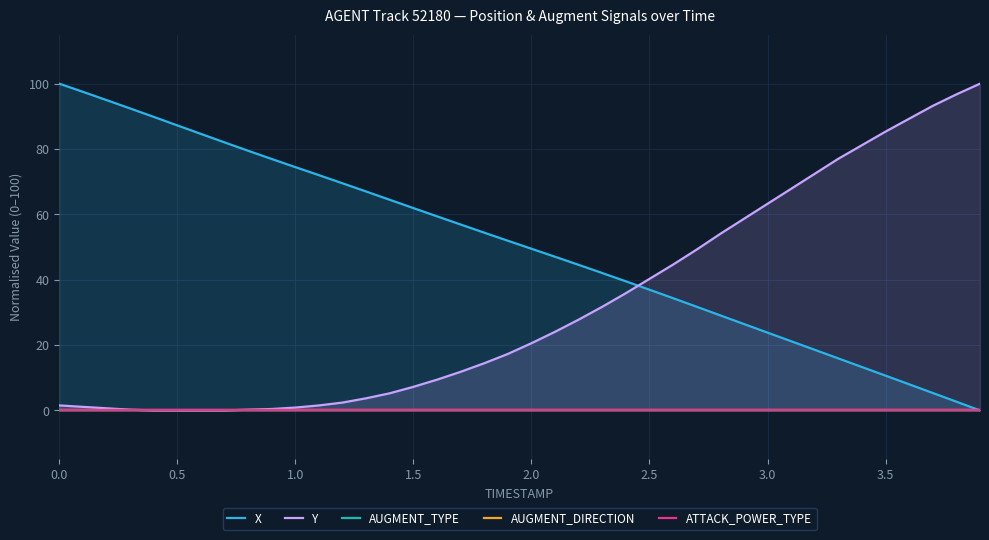

Reading left to right, what are all the values shown in this chart?

X: 100.0	97.5	95.0	92.4	89.8	87.2	84.6	82.0	79.5	76.9	74.5	72.0	69.5	67.0	64.5	61.9	59.4	56.9	54.4	51.9	49.5	47.0	44.5	42.0	39.5	36.9	34.4	31.7	29.1	26.4	23.8	21.2	18.5	15.9	13.3	10.6	8.0	5.3	2.7	0.0
Y: 1.5	1.1	0.7	0.2	0.0	0.0	0.0	0.0	0.2	0.4	0.9	1.5	2.4	3.7	5.3	7.2	9.4	11.8	14.4	17.3	20.6	24.1	27.8	31.7	35.9	40.3	44.6	49.2	54.0	58.6	63.2	67.8	72.4	77.0	81.2	85.3	89.3	93.2	96.7	100.0
AUGMENT_TYPE: 0.0	0.0	0.0	0.0	0.0	0.0	0.0	0.0	0.0	0.0	0.0	0.0	0.0	0.0	0.0	0.0	0.0	0.0	0.0	0.0	0.0	0.0	0.0	0.0	0.0	0.0	0.0	0.0	0.0	0.0	0.0	0.0	0.0	0.0	0.0	0.0	0.0	0.0	0.0	0.0
AUGMENT_DIRECTION: 0.0	0.0	0.0	0.0	0.0	0.0	0.0	0.0	0.0	0.0	0.0	0.0	0.0	0.0	0.0	0.0	0.0	0.0	0.0	0.0	0.0	0.0	0.0	0.0	0.0	0.0	0.0	0.0	0.0	0.0	0.0	0.0	0.0	0.0	0.0	0.0	0.0	0.0	0.0	0.0
ATTACK_POWER_TYPE: 0.0	0.0	0.0	0.0	0.0	0.0	0.0	0.0	0.0	0.0	0.0	0.0	0.0	0.0	0.0	0.0	0.0	0.0	0.0	0.0	0.0	0.0	0.0	0.0	0.0	0.0	0.0	0.0	0.0	0.0	0.0	0.0	0.0	0.0	0.0	0.0	0.0	0.0	0.0	0.0